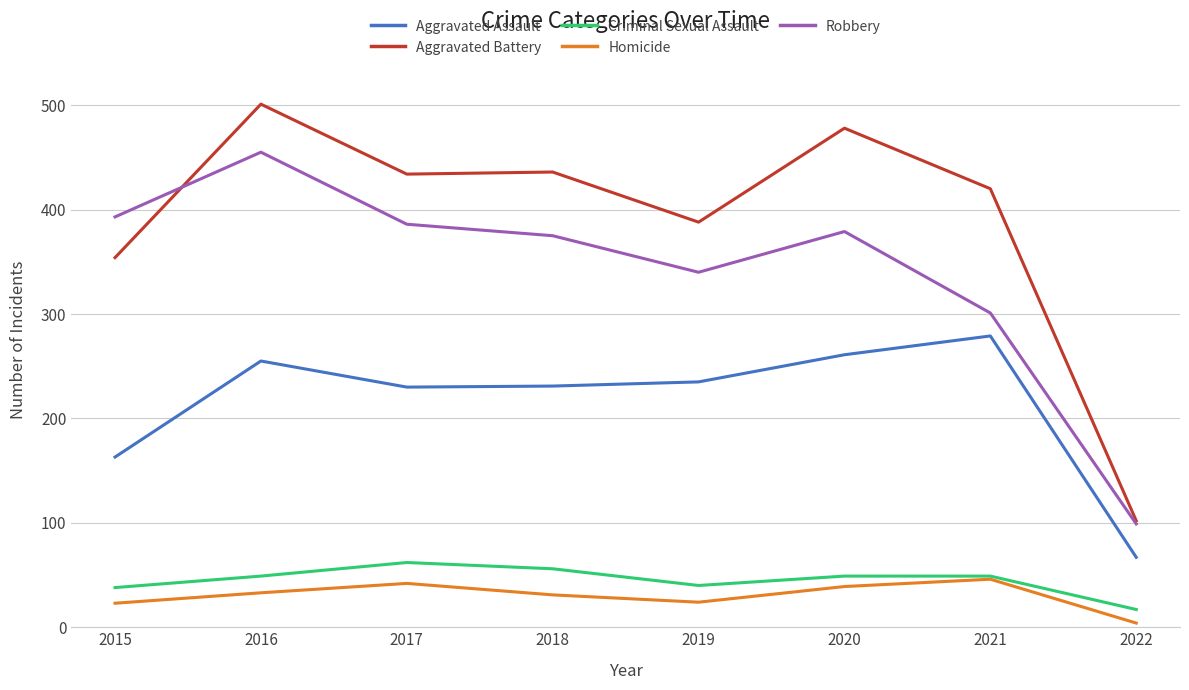

What is the maximum value shown in the chart?

501